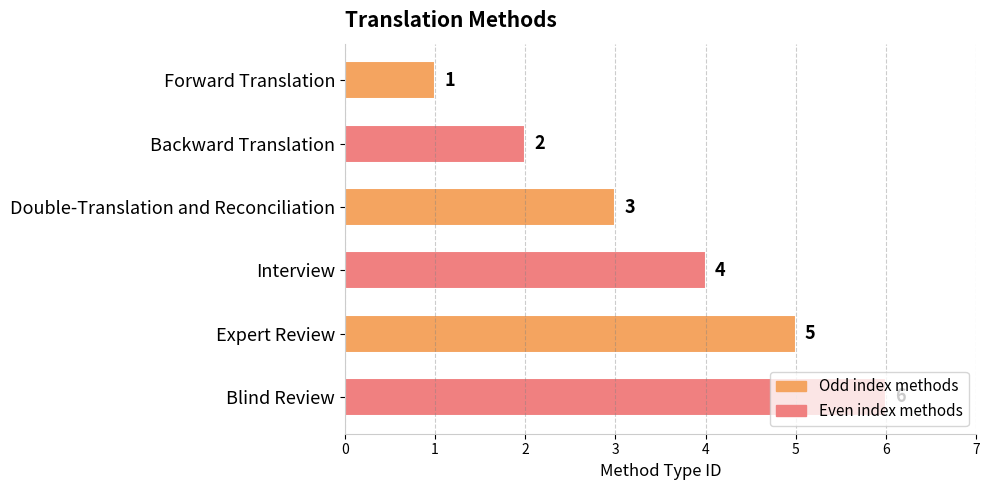

At which label is the value closest to 3?

Double-Translation and Reconciliation